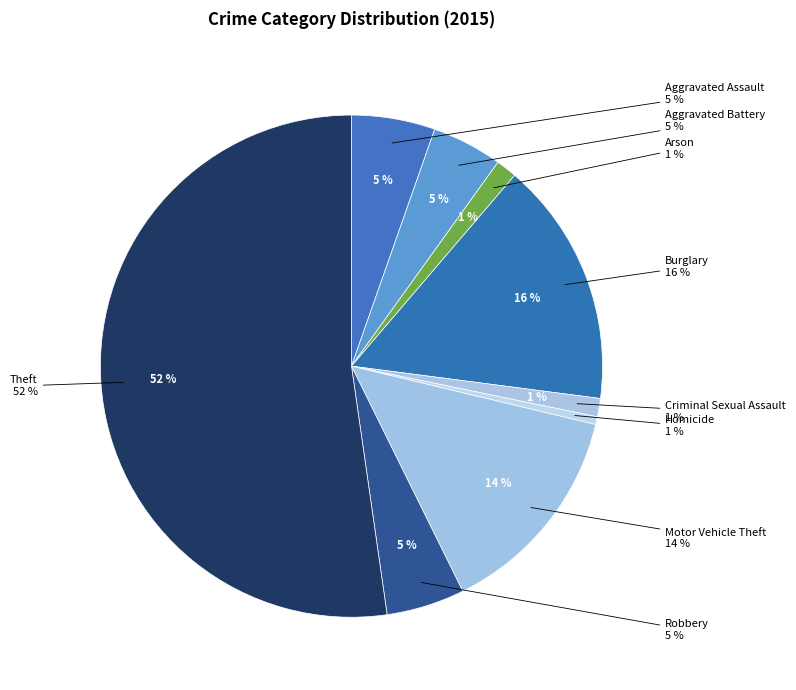

Which category accounts for the majority?

Theft